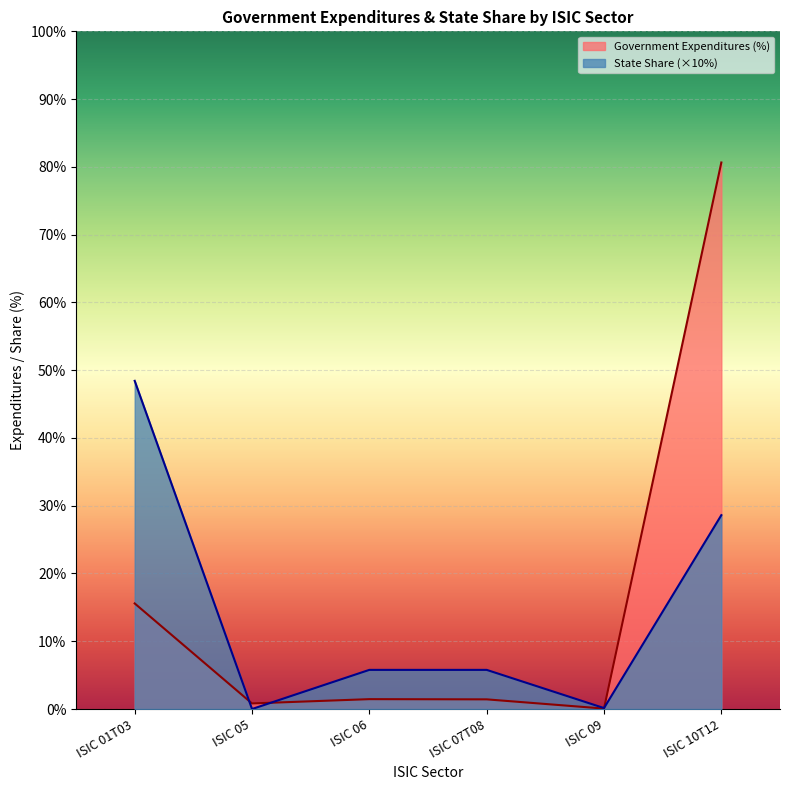

What is the difference between the State Share values at ISIC 09 and ISIC 01T03?

48.3